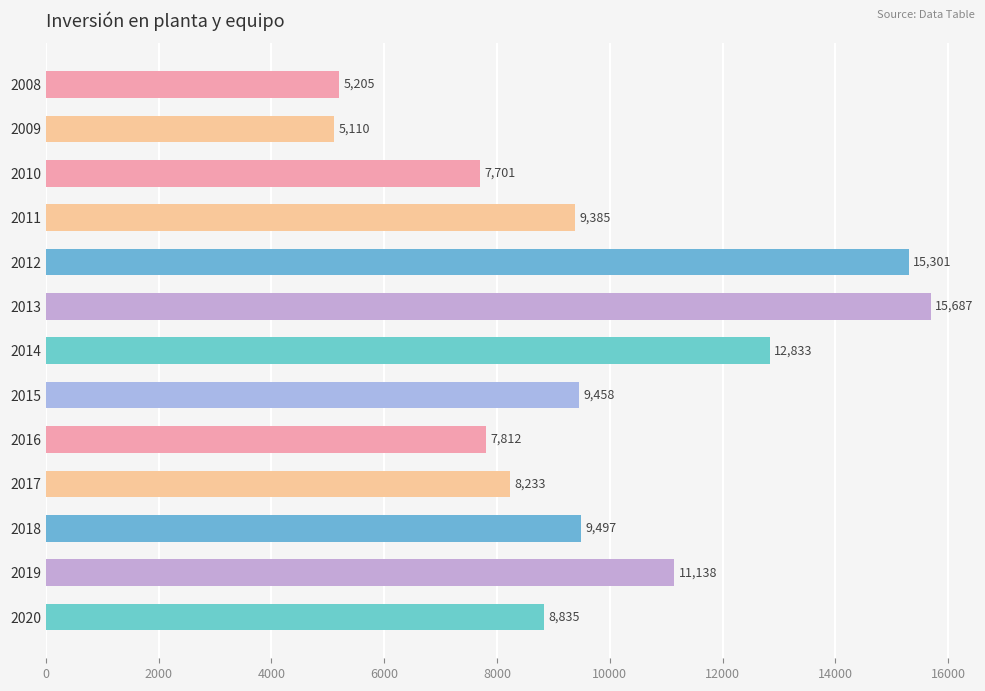

What is the difference between the second highest and second lowest values?

10096